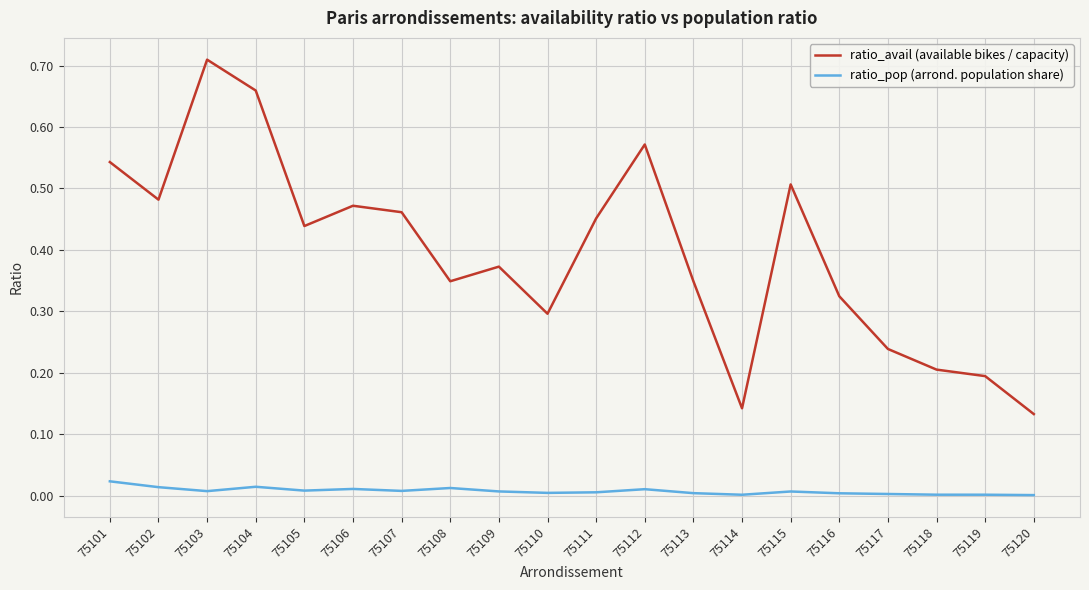

At which category does ratio_avail (available bikes / capacity) reach its first local peak?

75103